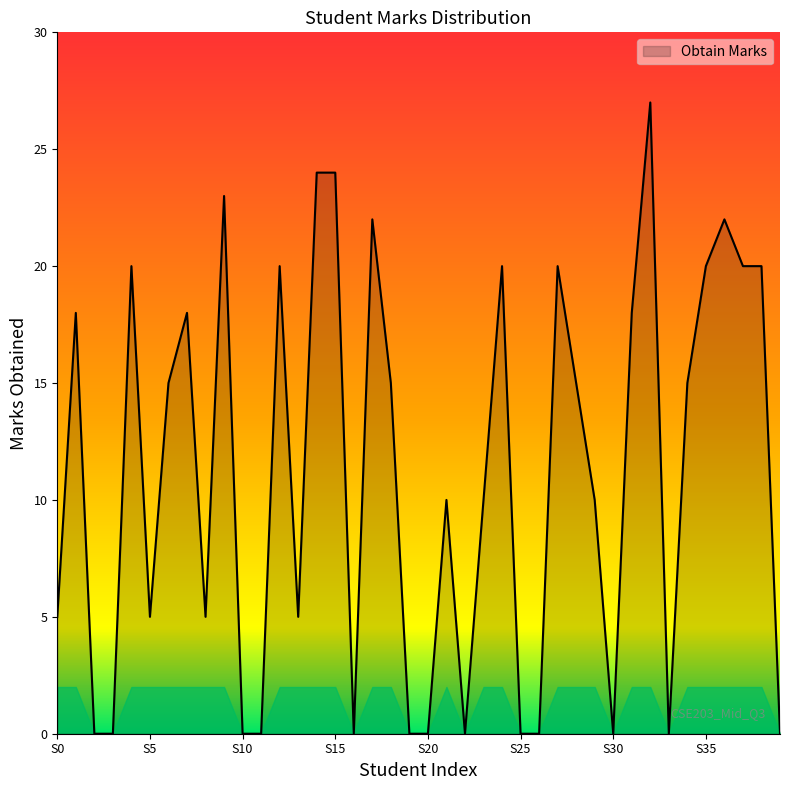

What is the average value?

11